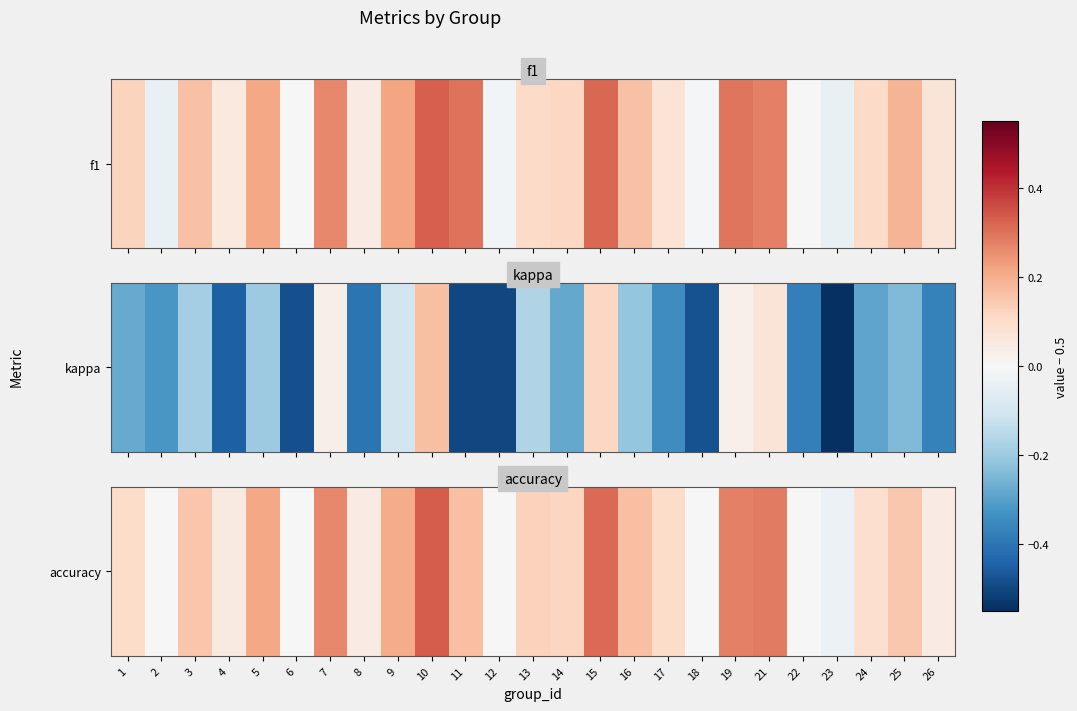

The value at 23 is -0.0. True or false?

True